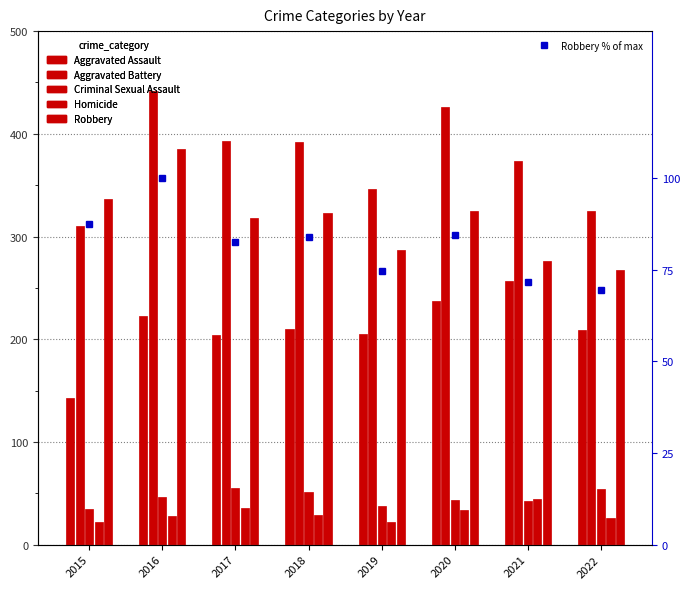

What is the sum of the Homicide values at 2020 and 2015?

56.0